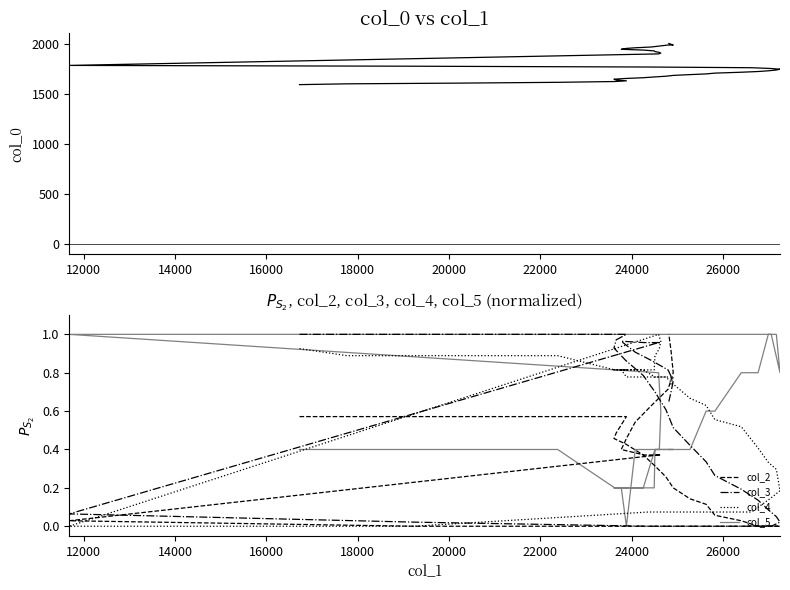

What is the average value of the col_3 series?

0.6